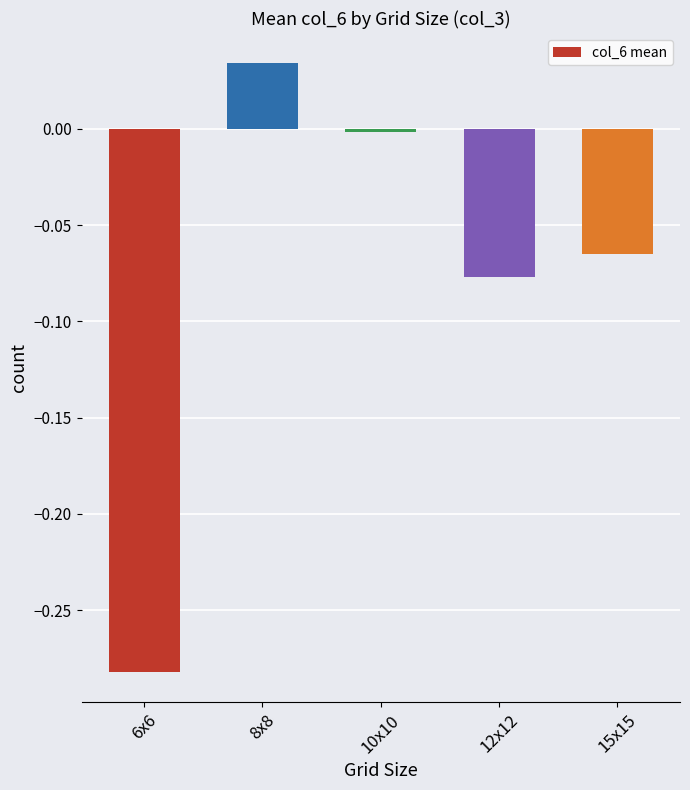

Rank the categories by value from highest to lowest.

8x8, 10x10, 15x15, 12x12, 6x6